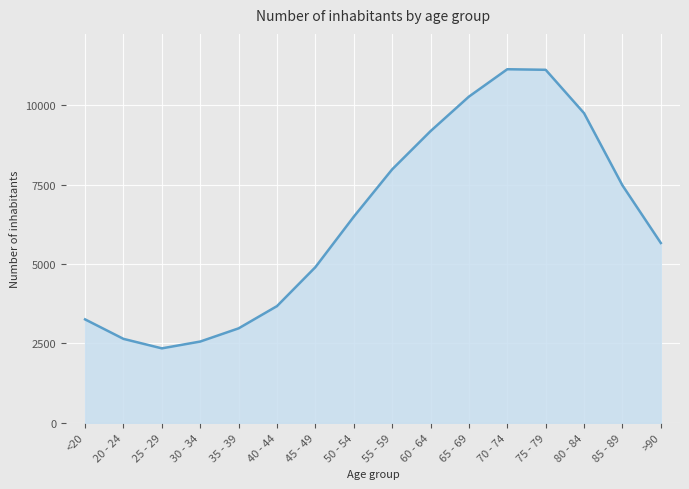

What is the smallest value displayed?

2345.3